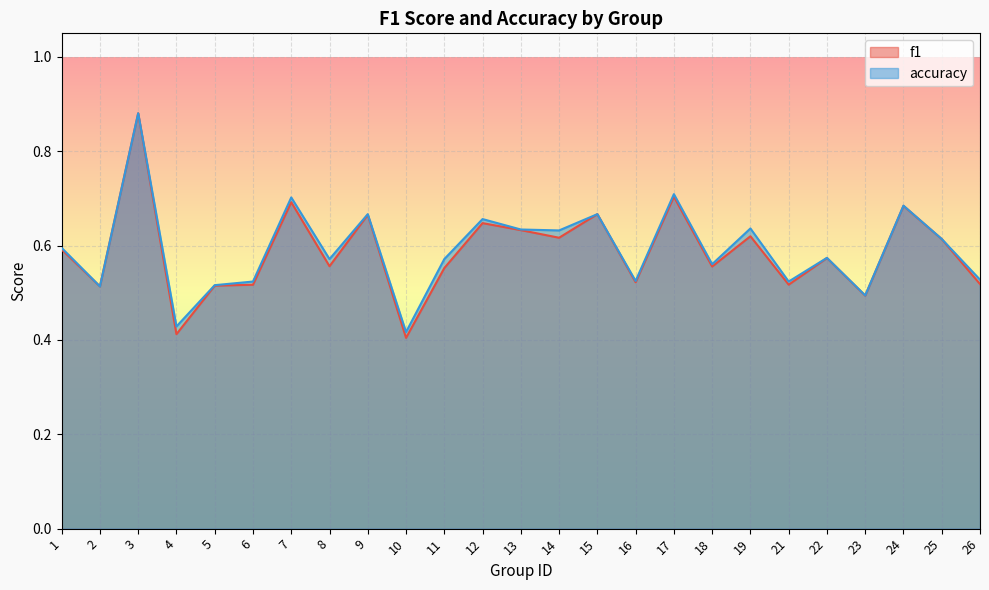

What is the maximum value shown in the chart?

0.9